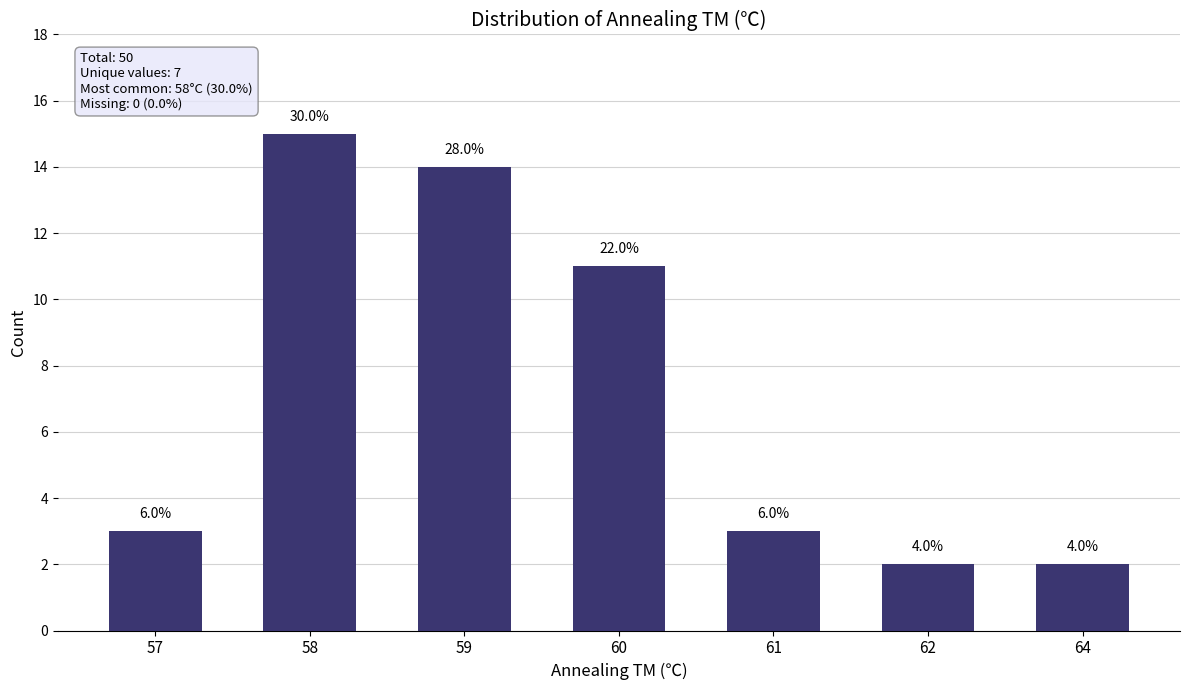

What is the minimum value shown in the chart?

2